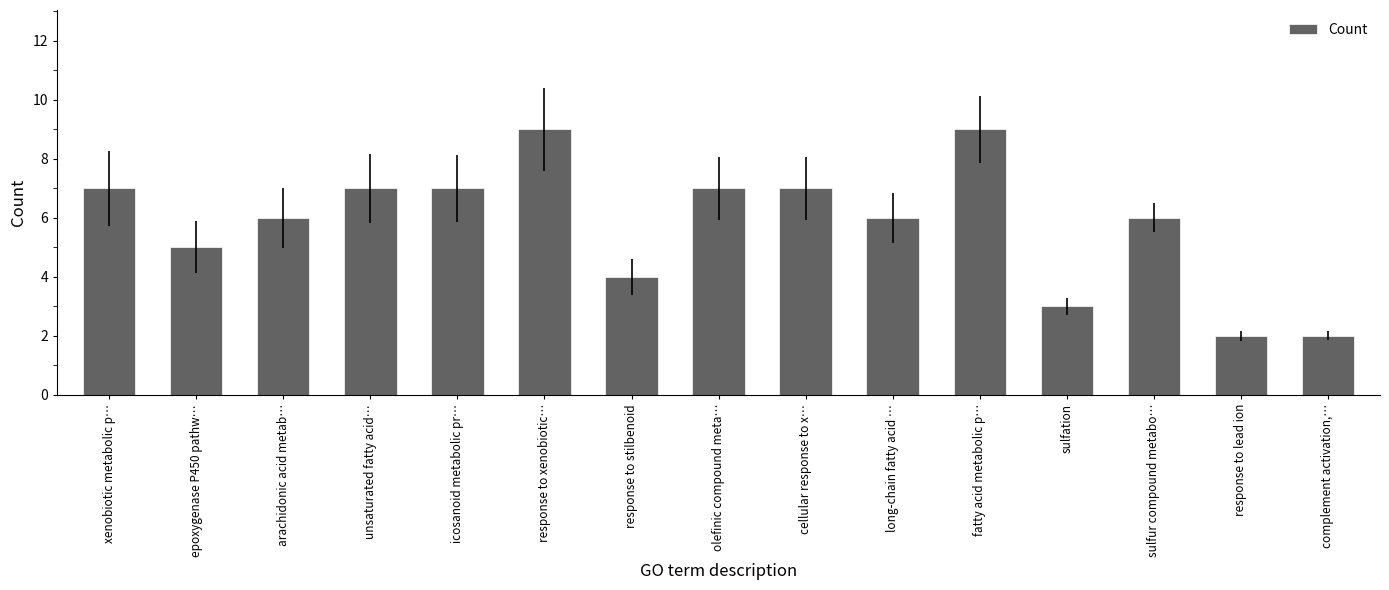

How many bars are there in total?

15